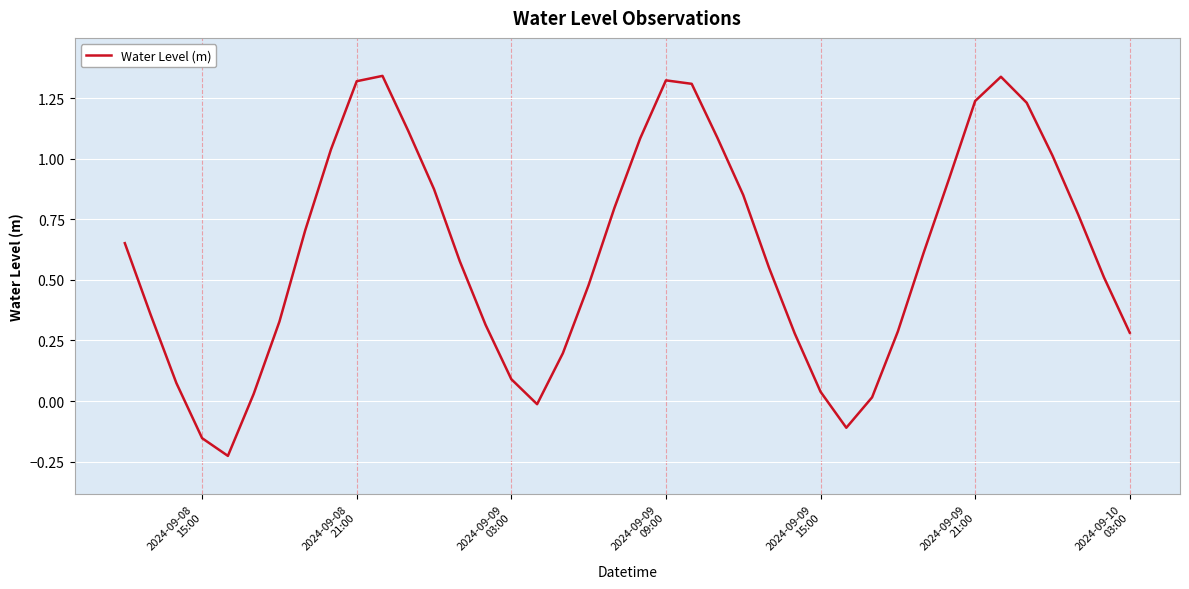

What is the difference between the maximum and minimum values?

1.6